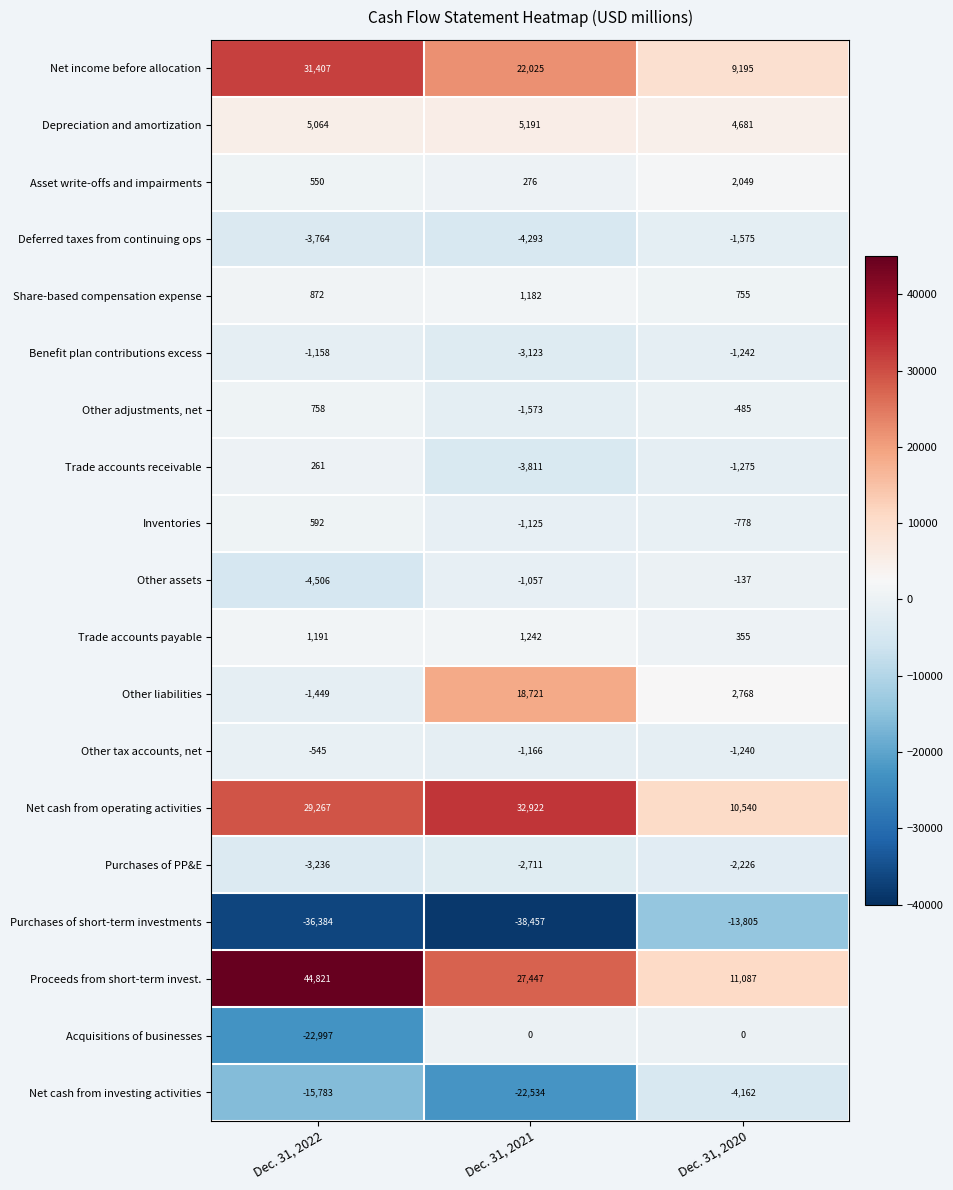

The Other adjustments, net series shows -98 at Dec. 31, 2020. True or false?

False